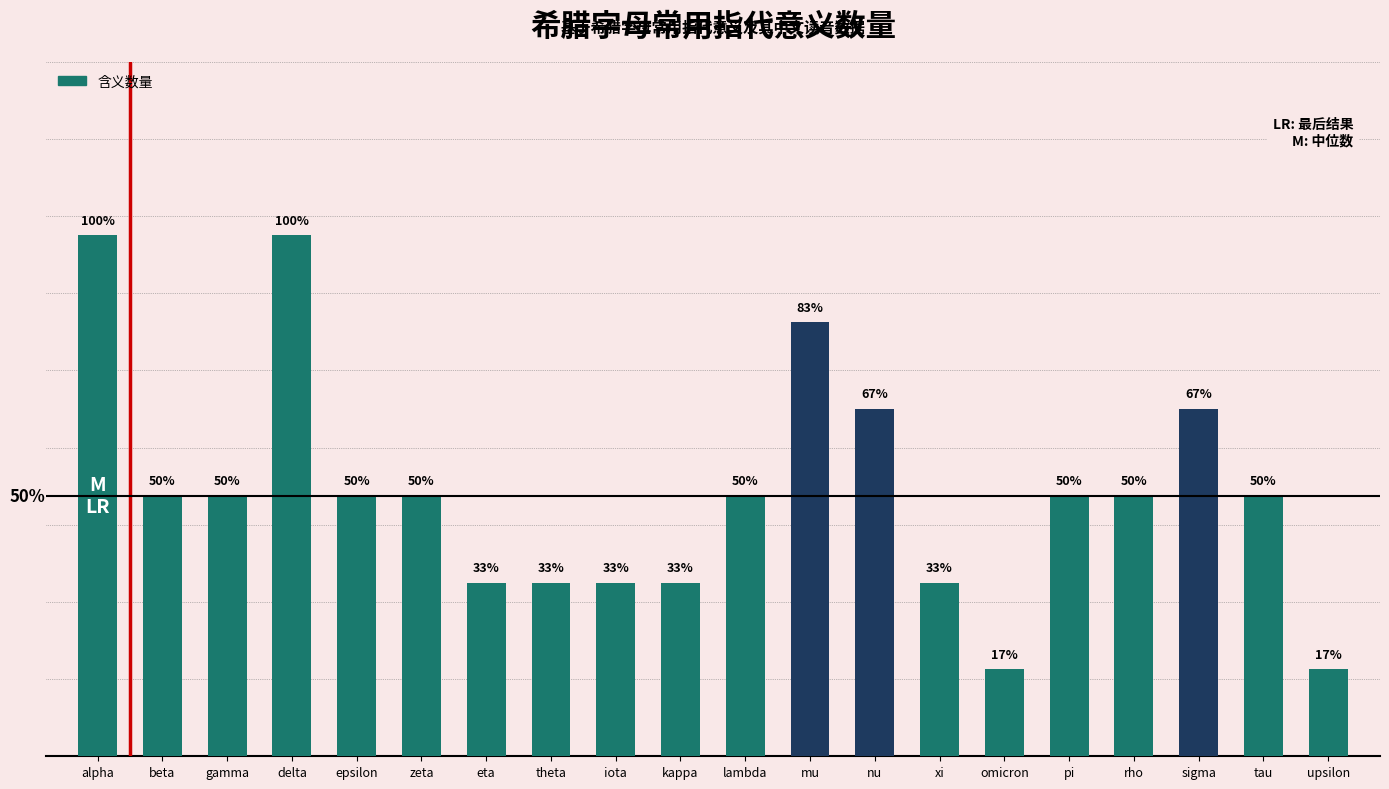

Where does the data first go above 3?

alpha